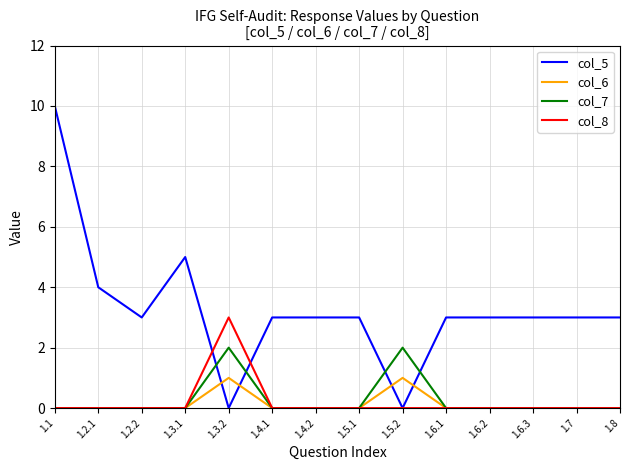

The value of col_5 at 1.8 is 5. True or false?

False